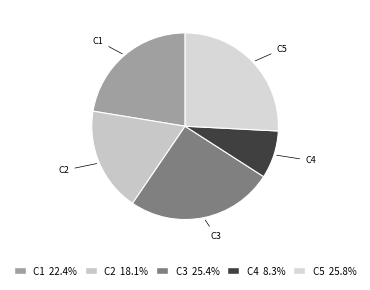

Which category has the smallest portion of the pie?

C4